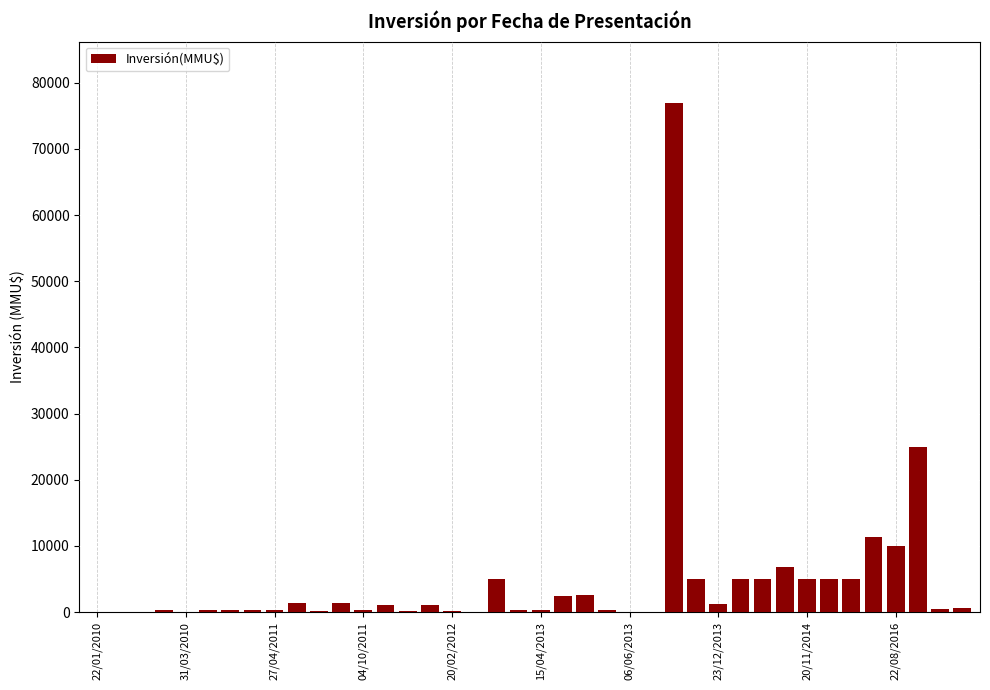

What is the sum of all values?

179653